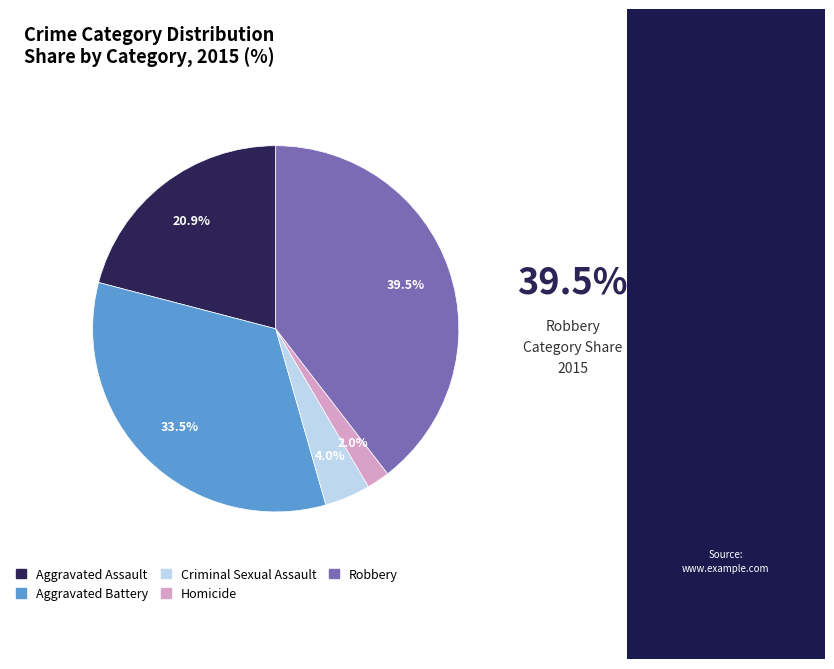

Count the number of slices in the pie.

5